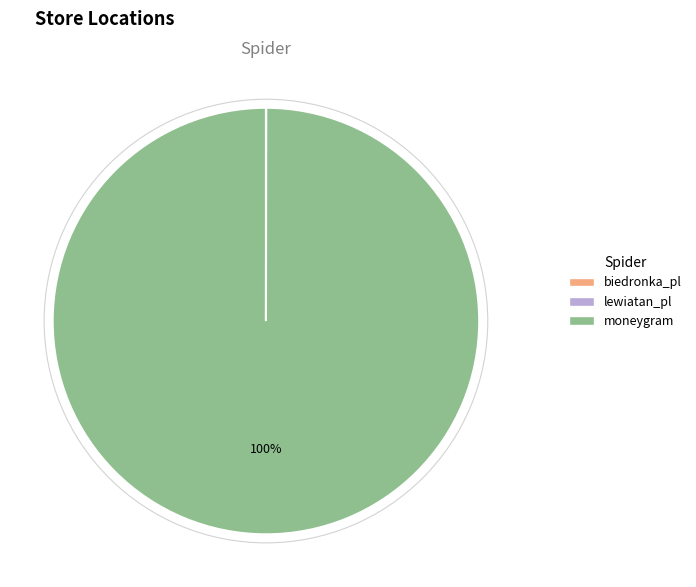

To the nearest percent, what is the average slice percentage?

33%